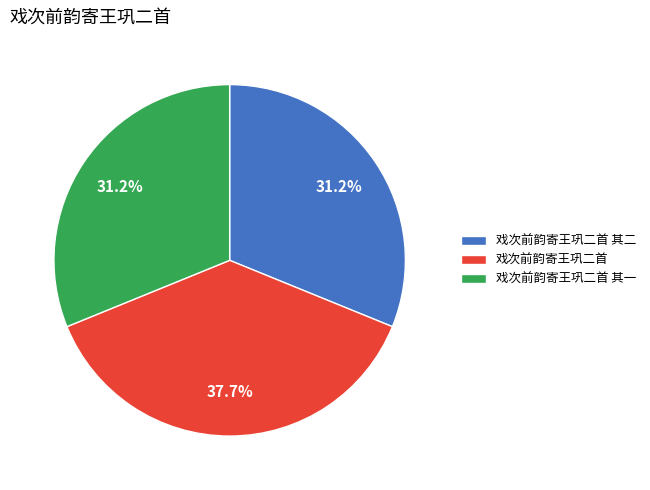

Is there a majority slice in this chart?

No